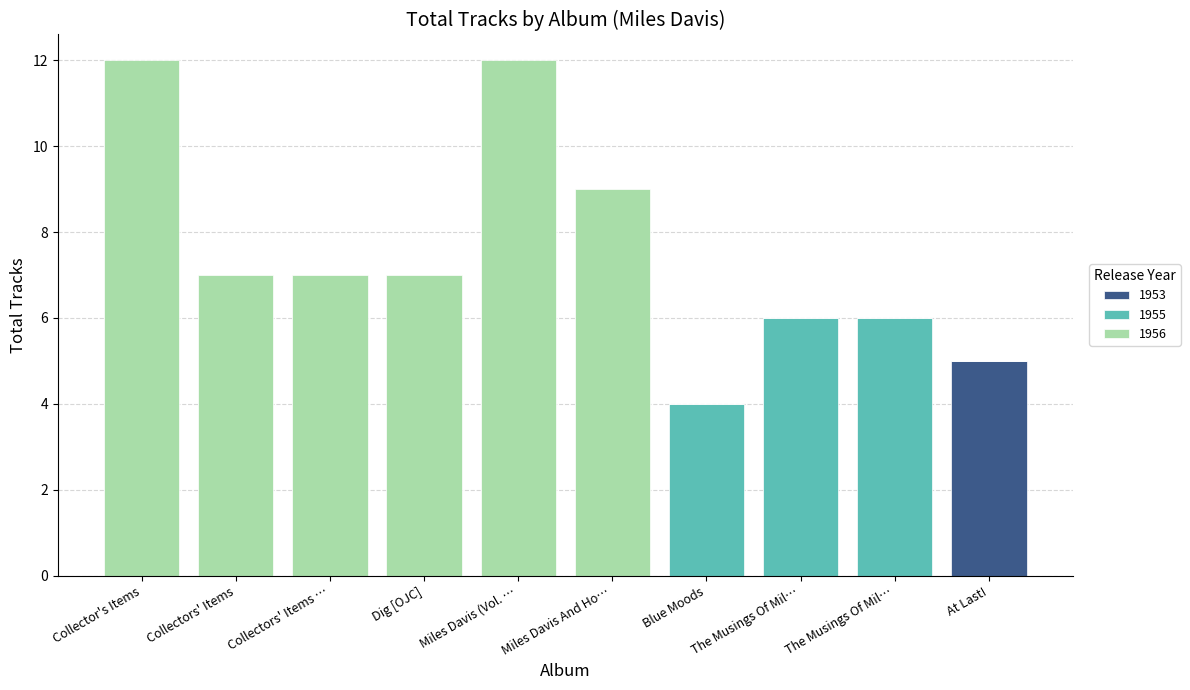

Are the bars grouped side by side (vs. stacked)?

No